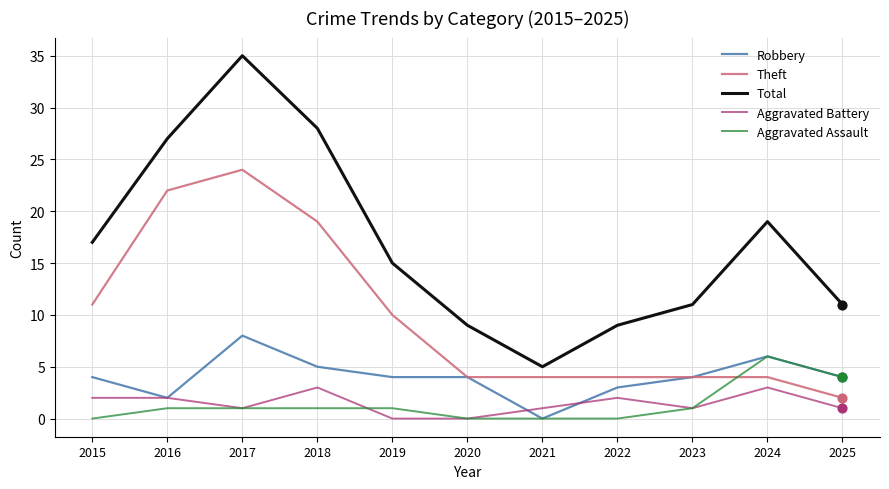

What is the difference between the highest and lowest values at 2023?

10